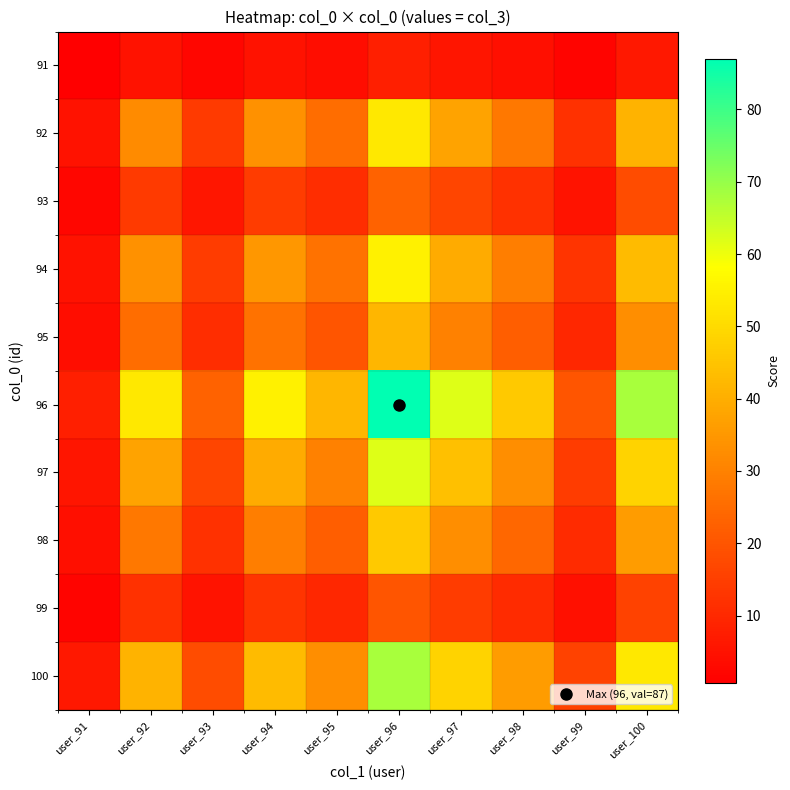

Which series has the largest range (max minus min)?

96